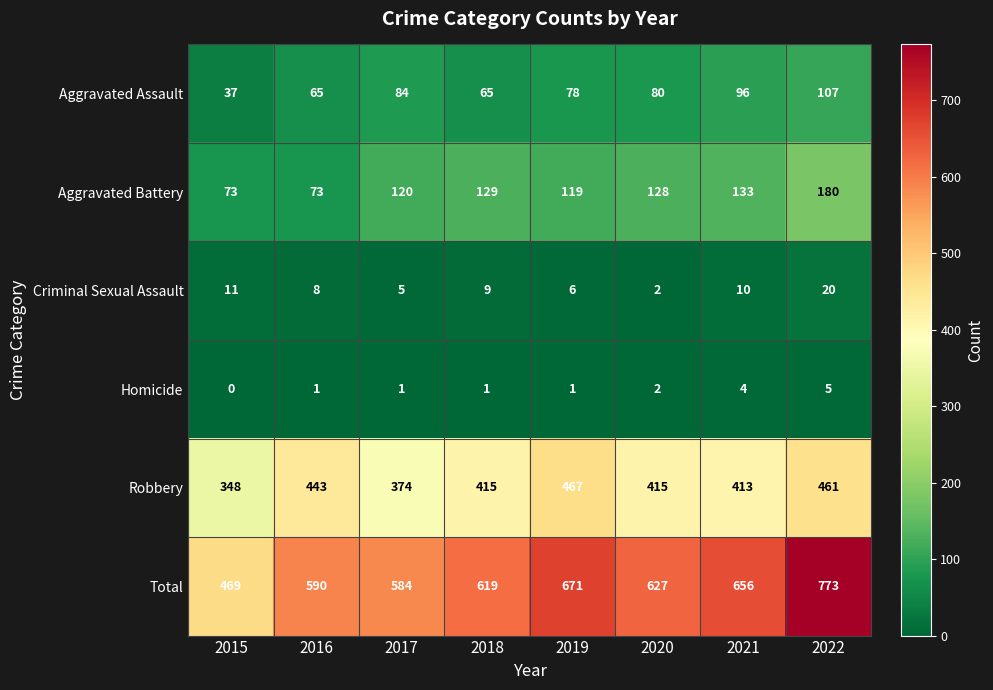

Where does the Total series first go above 627?

2019